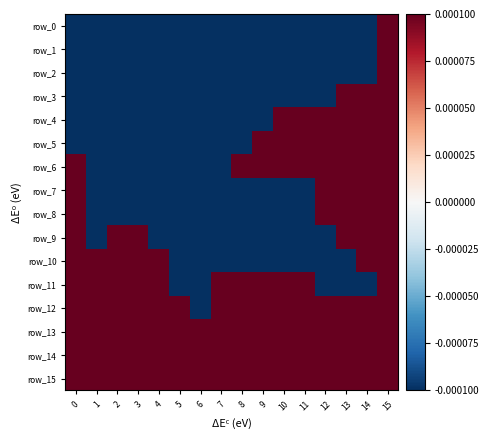

List the series in order of their peak value, lowest first.

row_0, row_1, row_2, row_3, row_4, row_5, row_6, row_7, row_8, row_9, row_10, row_11, row_12, row_13, row_14, row_15